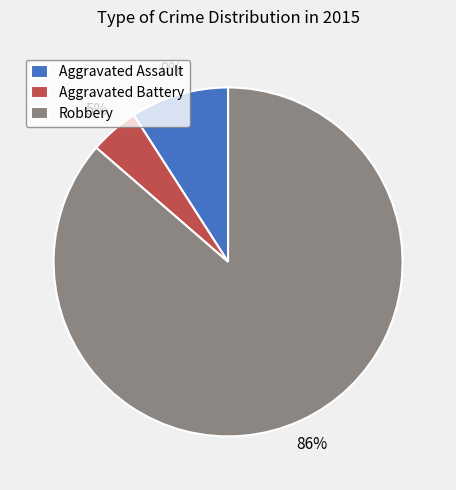

What percentage is the Aggravated Assault slice, to the nearest percent?

9%